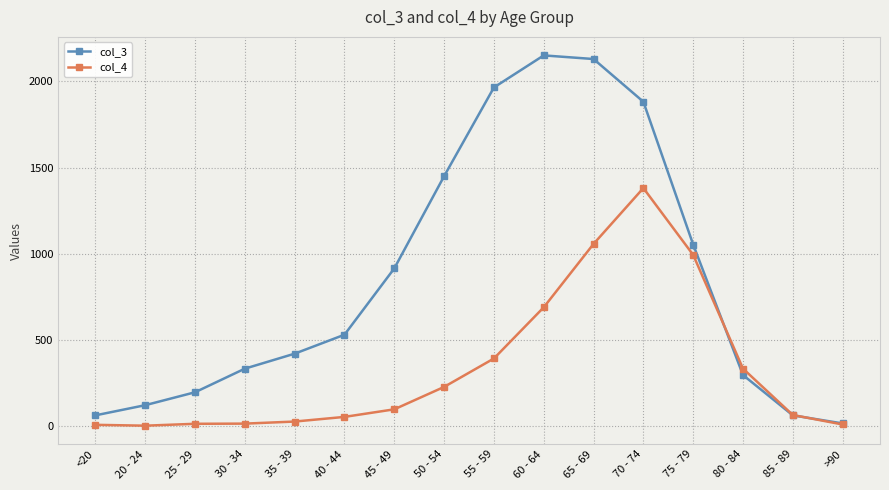

What is the sum of the col_3 values at >90 and 40 - 44?

545